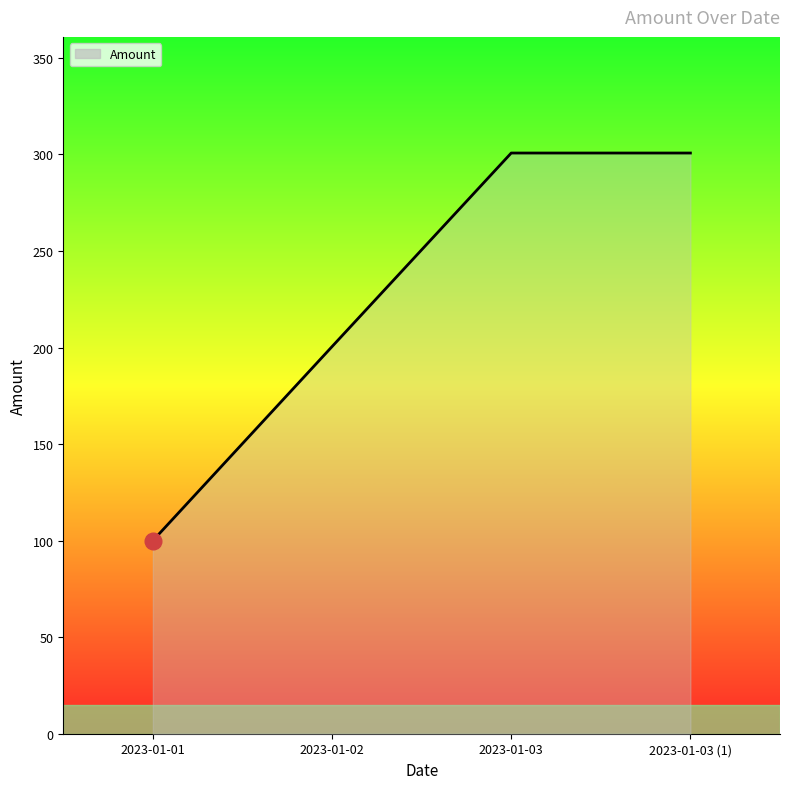

The value at 2023-01-03 is 204.0. True or false?

False